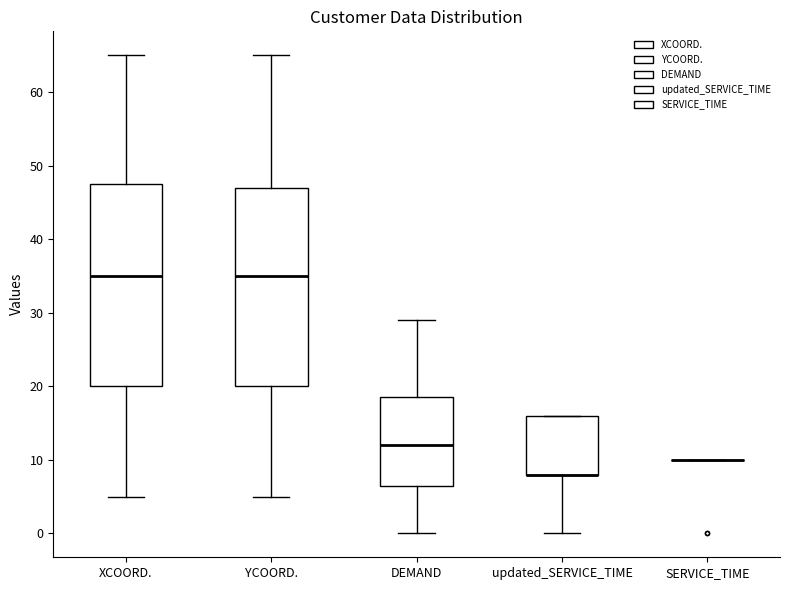

Where does the lower whisker of the box for updated_SERVICE_TIME end on the y-axis? The values are not printed on the chart, so give them approximately, as read against the axis.

0